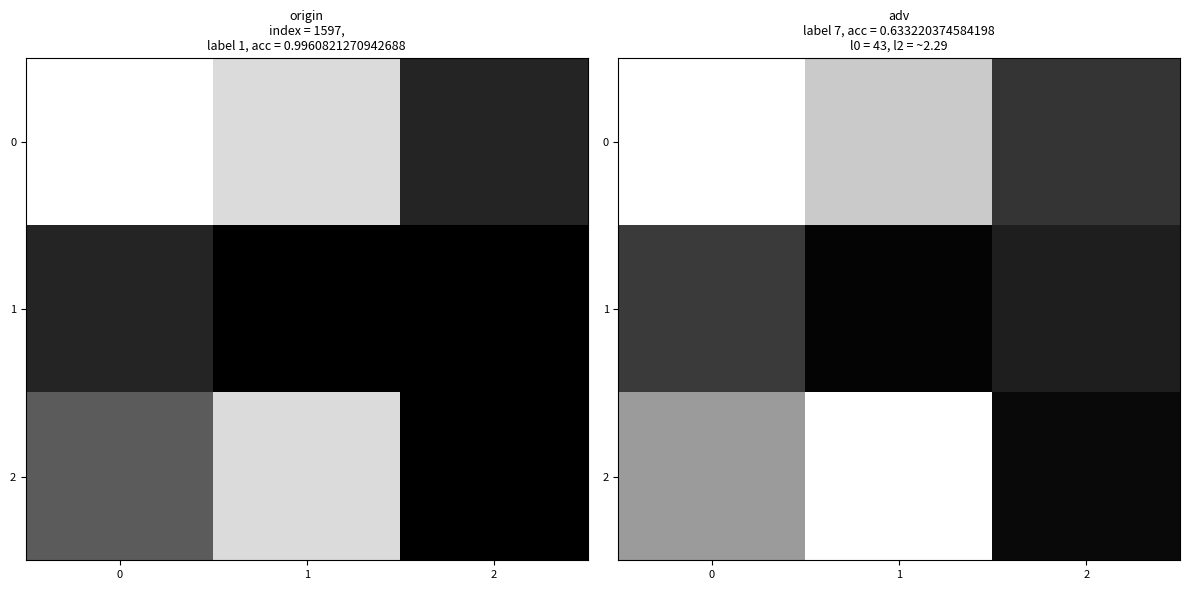

Which series has the widest spread of values?

row_2